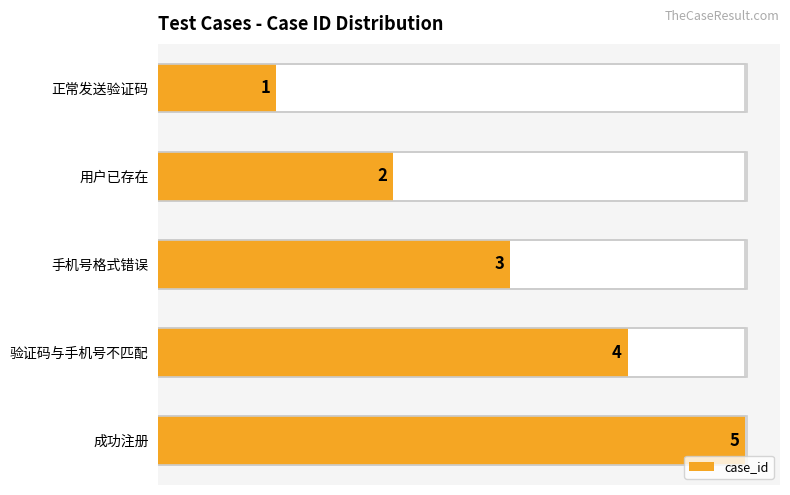

The value at 正常发送验证码 is 0. True or false?

False